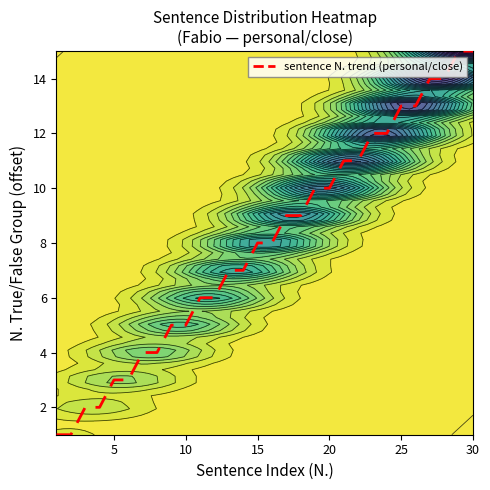

What is the difference between the maximum and minimum values?

14